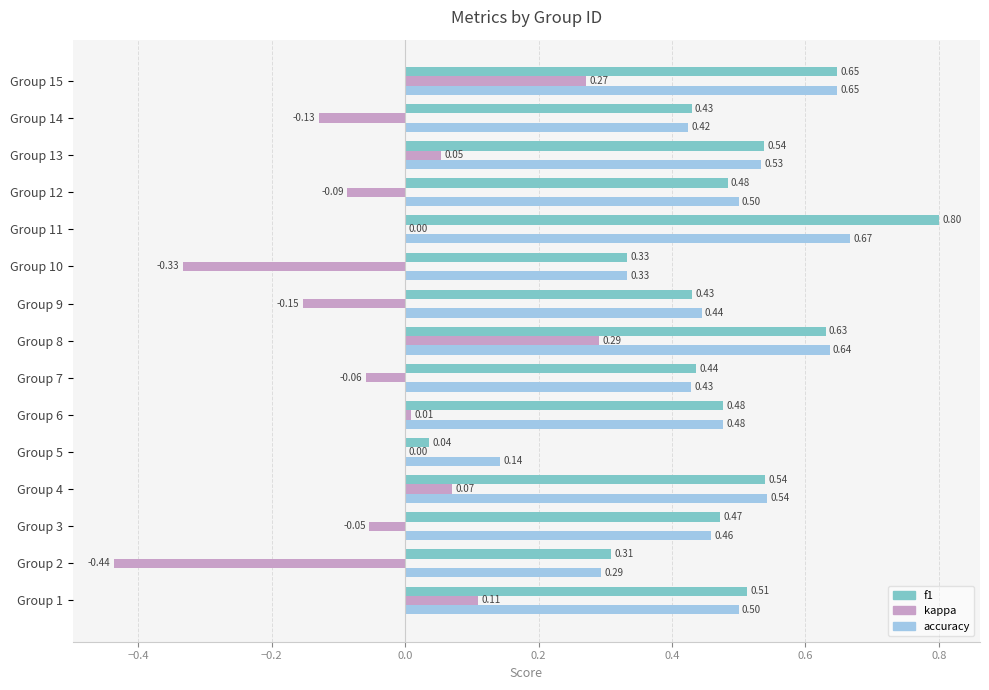

At which category is the sum across all series the highest?

Group 15